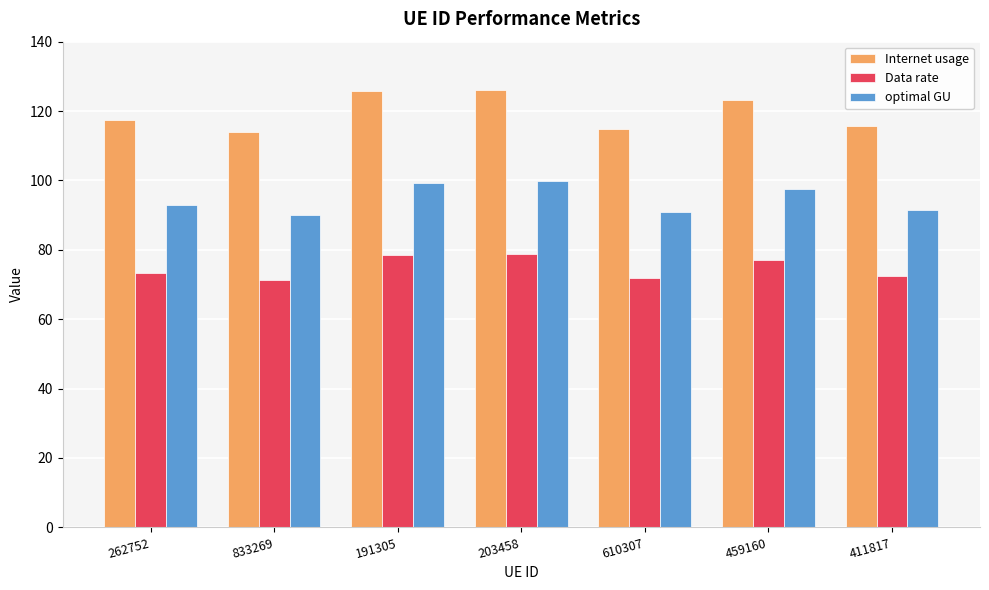

True or false: Internet usage has a value of 114.0 at 833269.

True